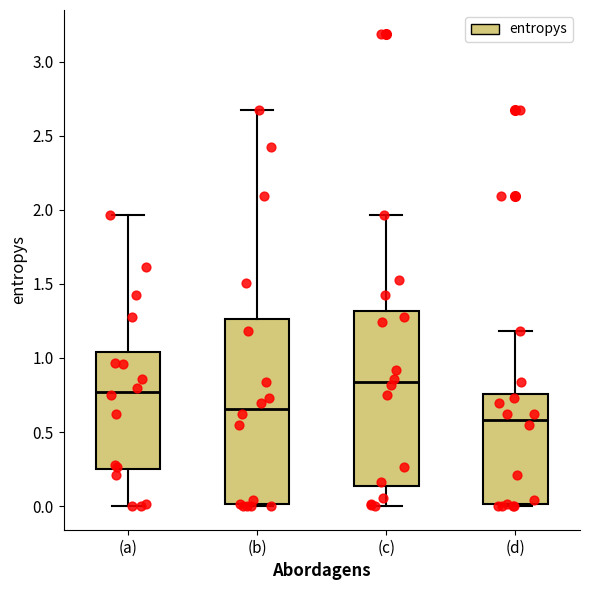

Comparing the boxes themselves (not the whiskers), which one is the tallest?

(b)